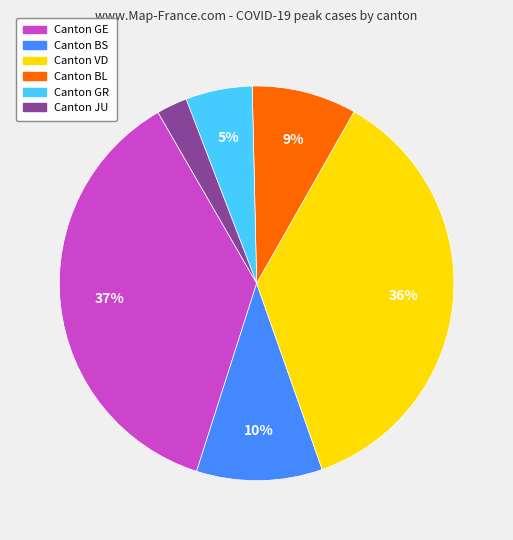

To the nearest percent, what is the average slice percentage?

17%